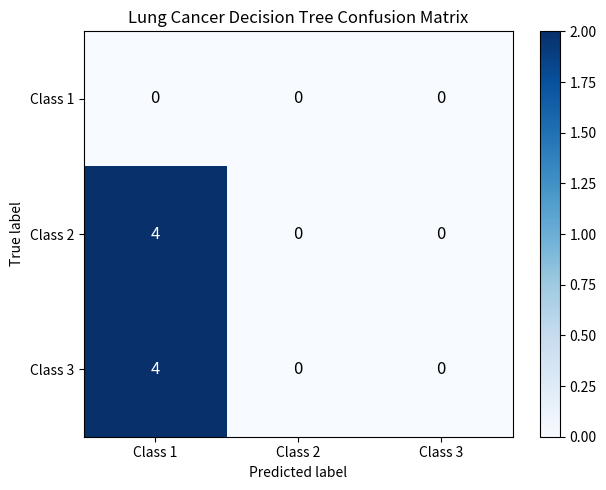

Reading right to left, extract all data points from this chart.

Class 1: Class 3=0	Class 2=0	Class 1=0
Class 2: Class 3=0	Class 2=0	Class 1=4
Class 3: Class 3=0	Class 2=0	Class 1=4